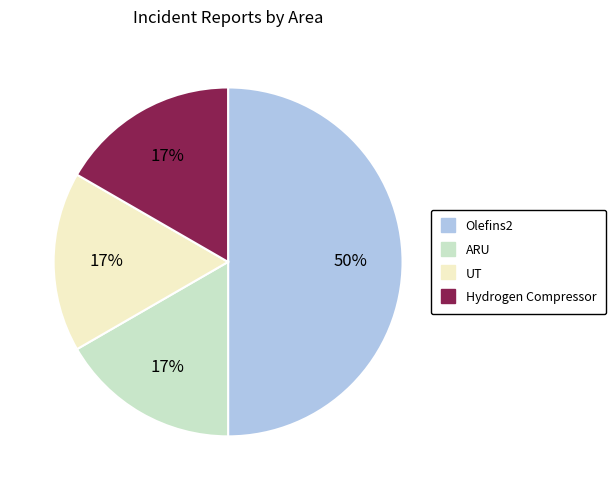

To the nearest percent, what percentage of the pie is UT?

17%